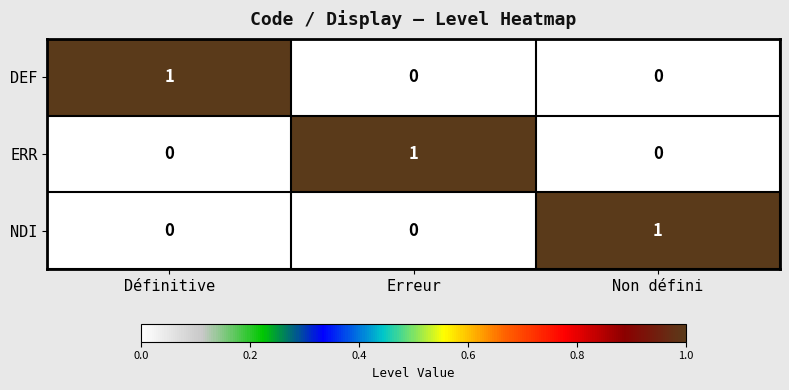

True or false: NDI has a value of 2 at Non défini.

False